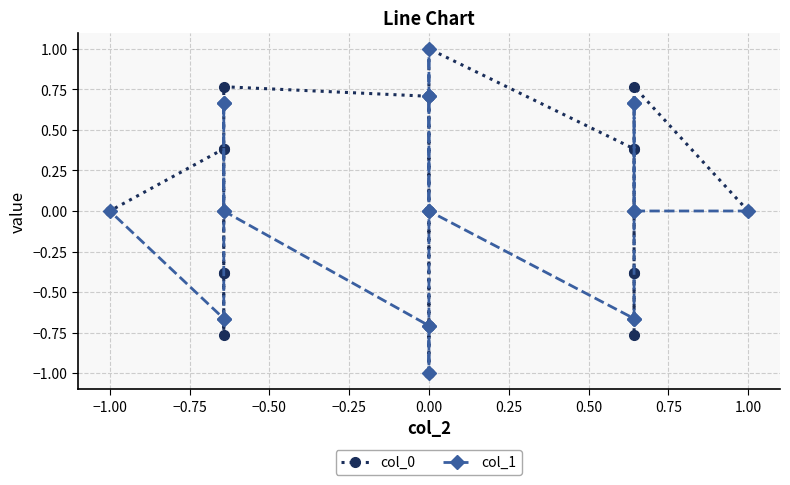

What are all the series names shown in the legend?

col_0, col_1